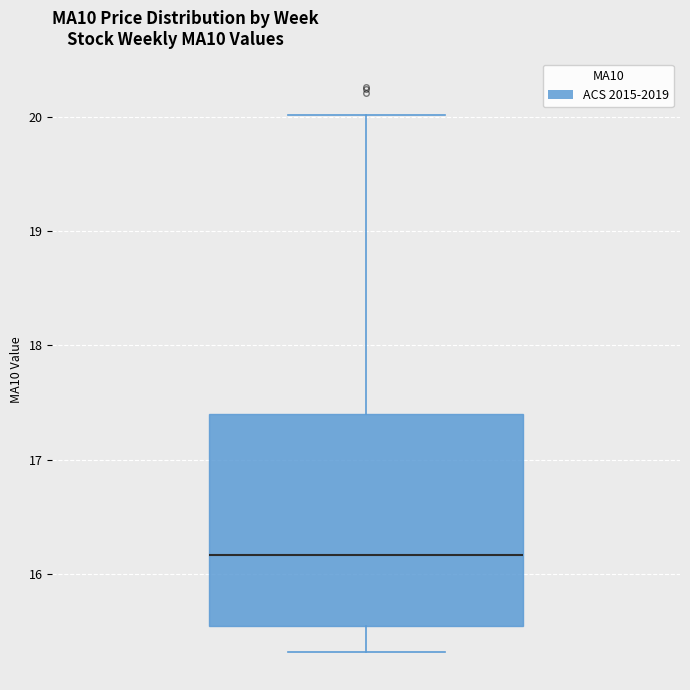

Read this box plot against the y-axis: the position of the median line, the range covered by the box, and the ends of both whiskers. The values are not printed on the chart, so give them approximately, as read against the axis.

median 16.2, box 15.5 to 17.4, whiskers 15.3 to 20.0